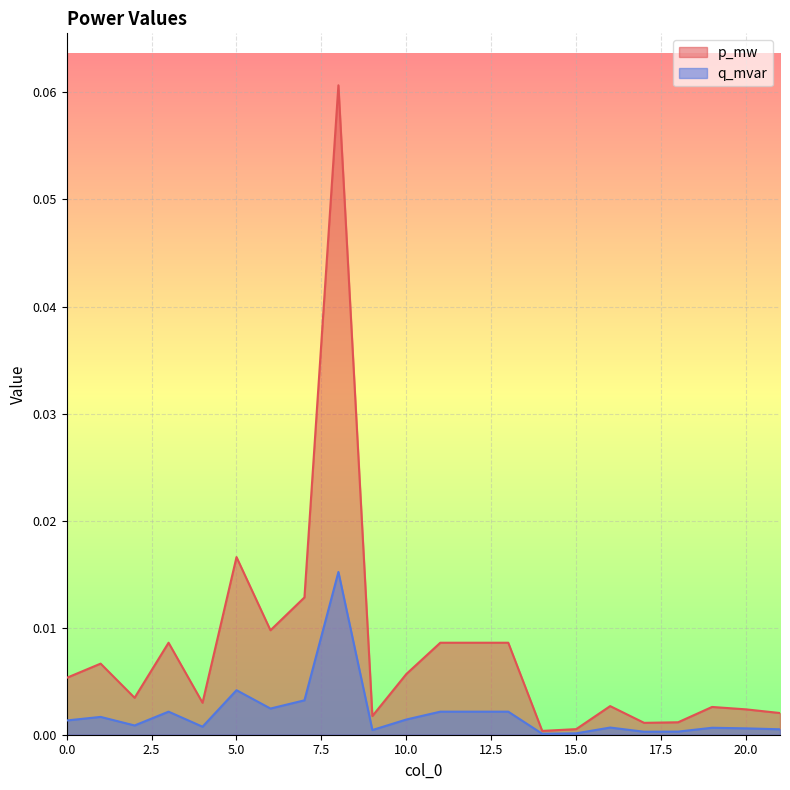

What is the maximum value for p_mw?

0.1